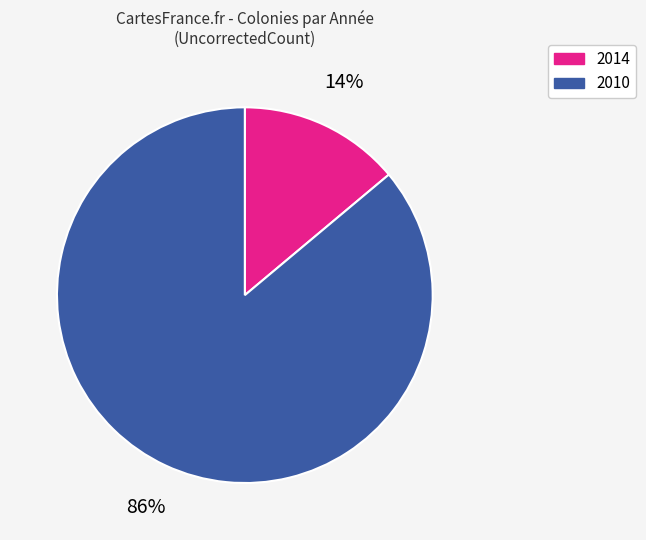

What percentage is the 2010 slice, to the nearest percent?

86%